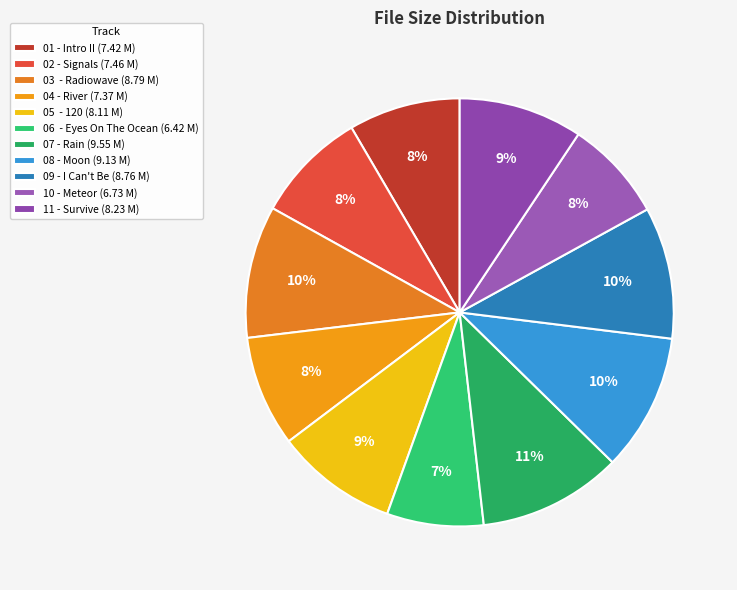

Count the number of slices in the pie.

11